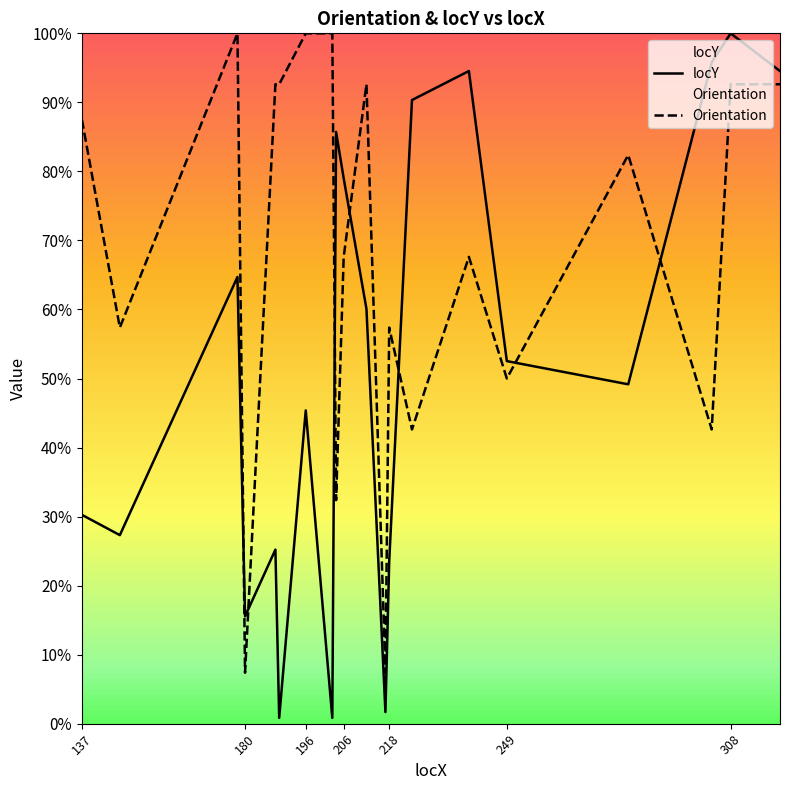

The locY series shows 0.0 at 249. True or false?

False